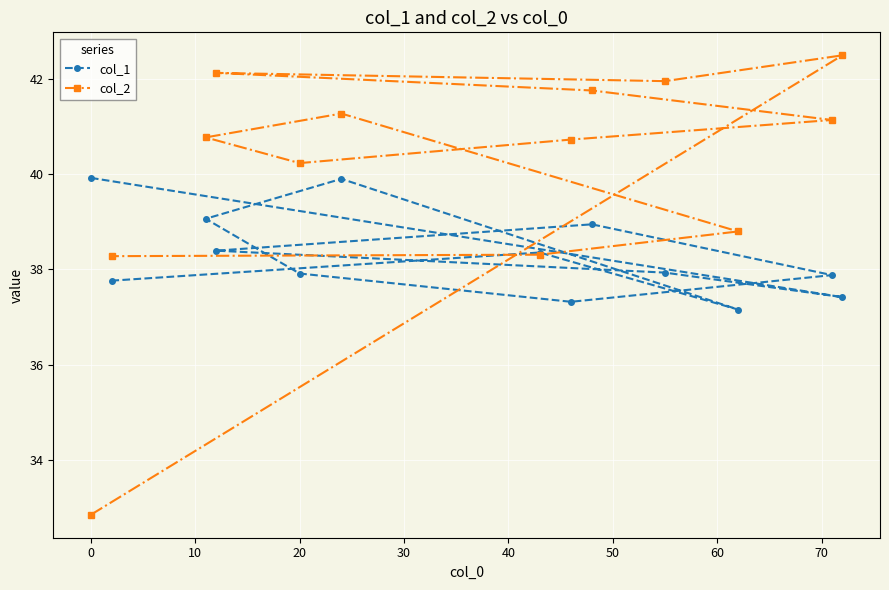

True or false: col_2 and col_1 intersect in this chart.

True